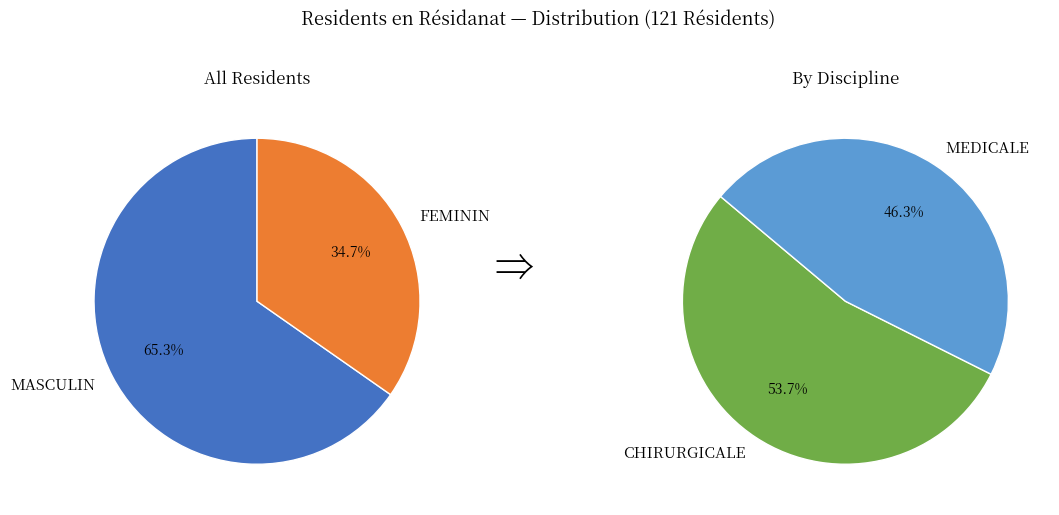

Which slice is the largest?

MASCULIN